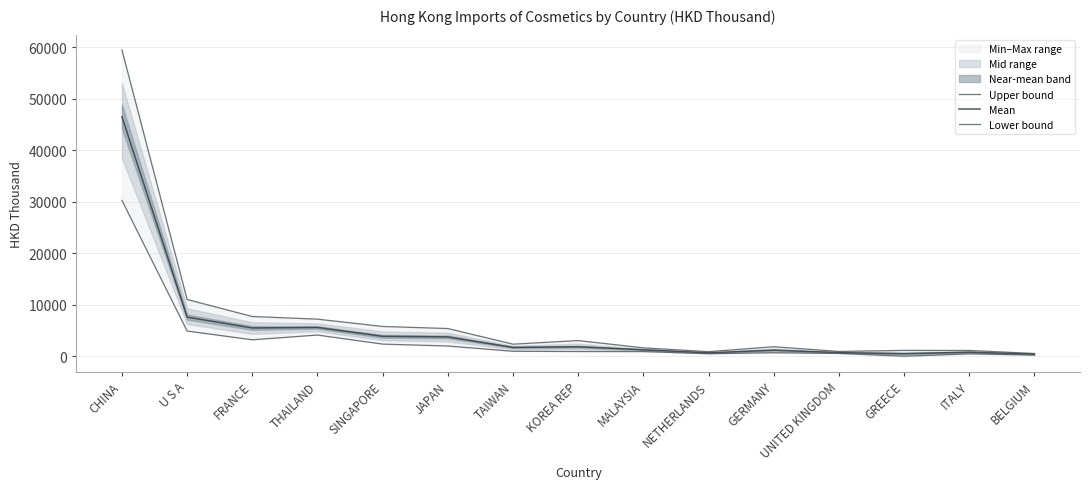

Rank the series by their maximum value, from lowest to highest.

Lower bound, Mean, Upper bound